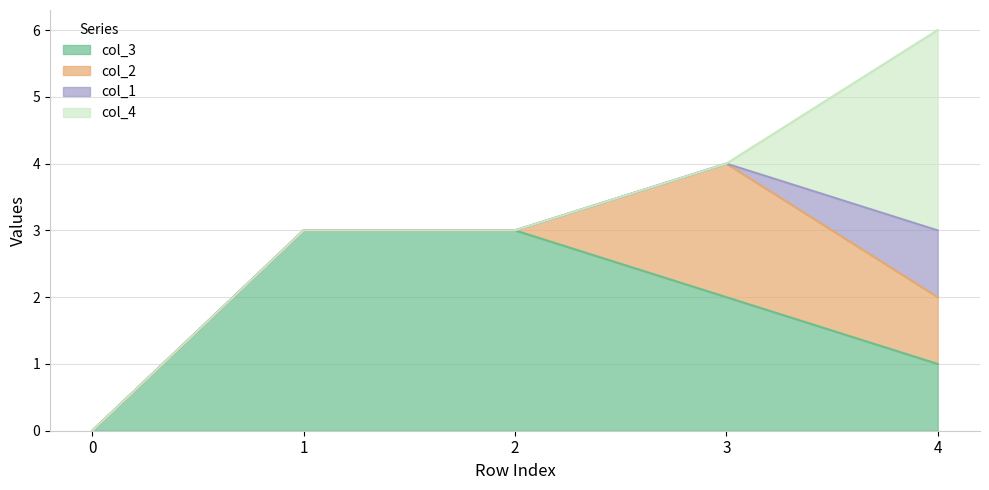

At 4, list the series in order from smallest to largest.

col_3, col_2, col_1, col_4